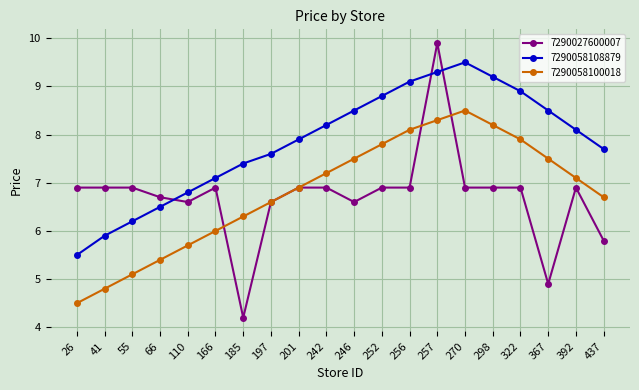

Reading left to right, extract all data points from this chart.

7290027600007: 26=6.9	41=6.9	55=6.9	66=6.7	110=6.6	166=6.9	185=4.2	197=6.6	201=6.9	242=6.9	246=6.6	252=6.9	256=6.9	257=9.9	270=6.9	298=6.9	322=6.9	367=4.9	392=6.9	437=5.8
7290058108879: 26=5.5	41=5.9	55=6.2	66=6.5	110=6.8	166=7.1	185=7.4	197=7.6	201=7.9	242=8.2	246=8.5	252=8.8	256=9.1	257=9.3	270=9.5	298=9.2	322=8.9	367=8.5	392=8.1	437=7.7
7290058100018: 26=4.5	41=4.8	55=5.1	66=5.4	110=5.7	166=6.0	185=6.3	197=6.6	201=6.9	242=7.2	246=7.5	252=7.8	256=8.1	257=8.3	270=8.5	298=8.2	322=7.9	367=7.5	392=7.1	437=6.7